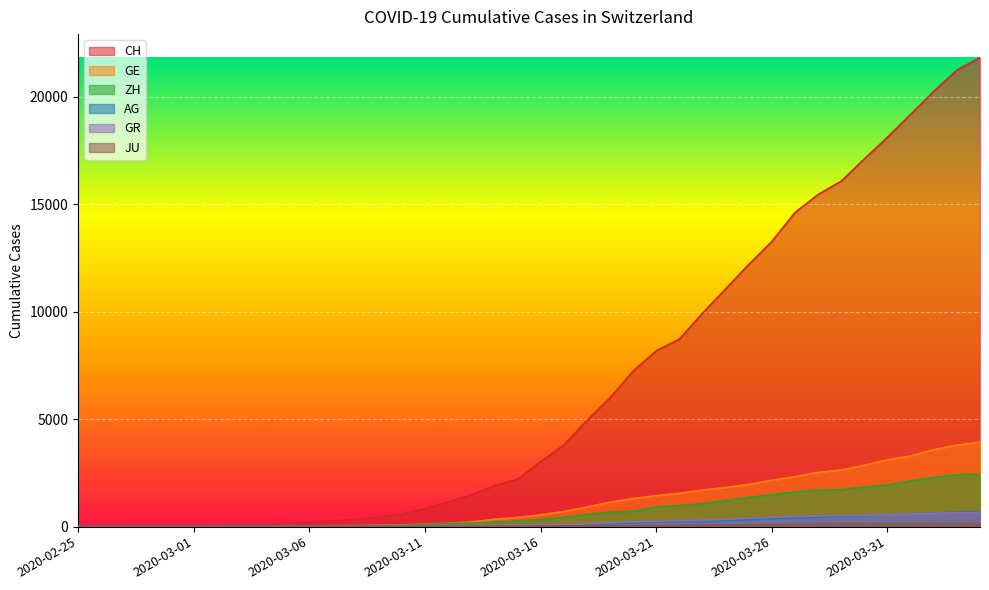

Which series has the widest spread of values?

CH